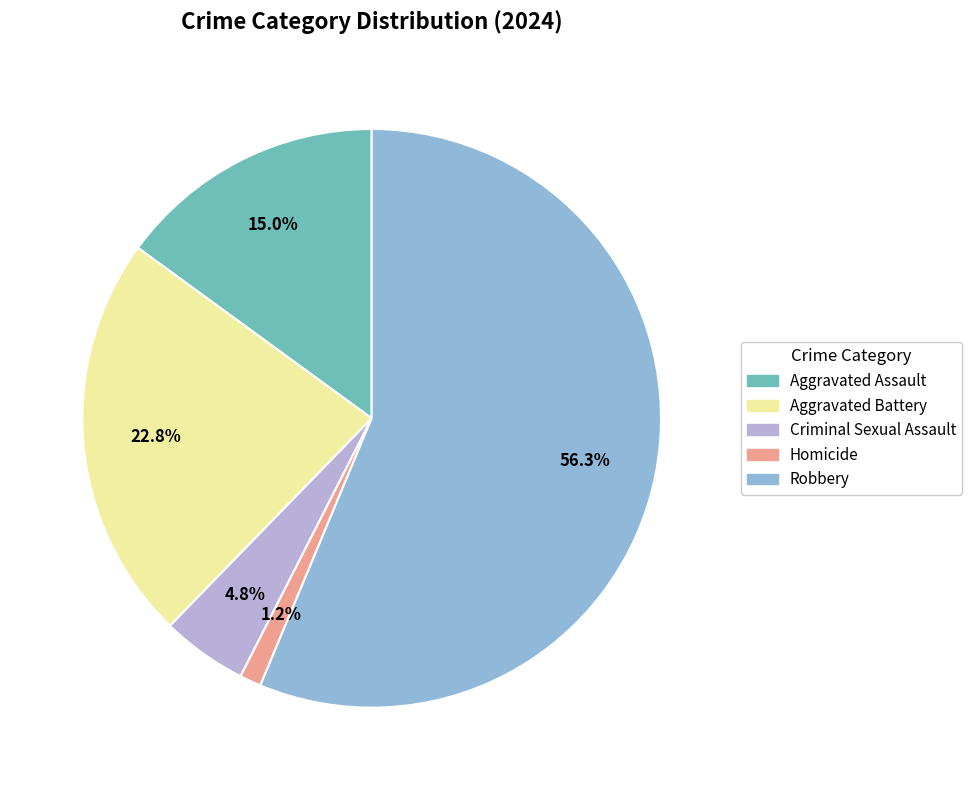

Approximately how many times larger is the value at Homicide compared to Aggravated Battery?

0.1